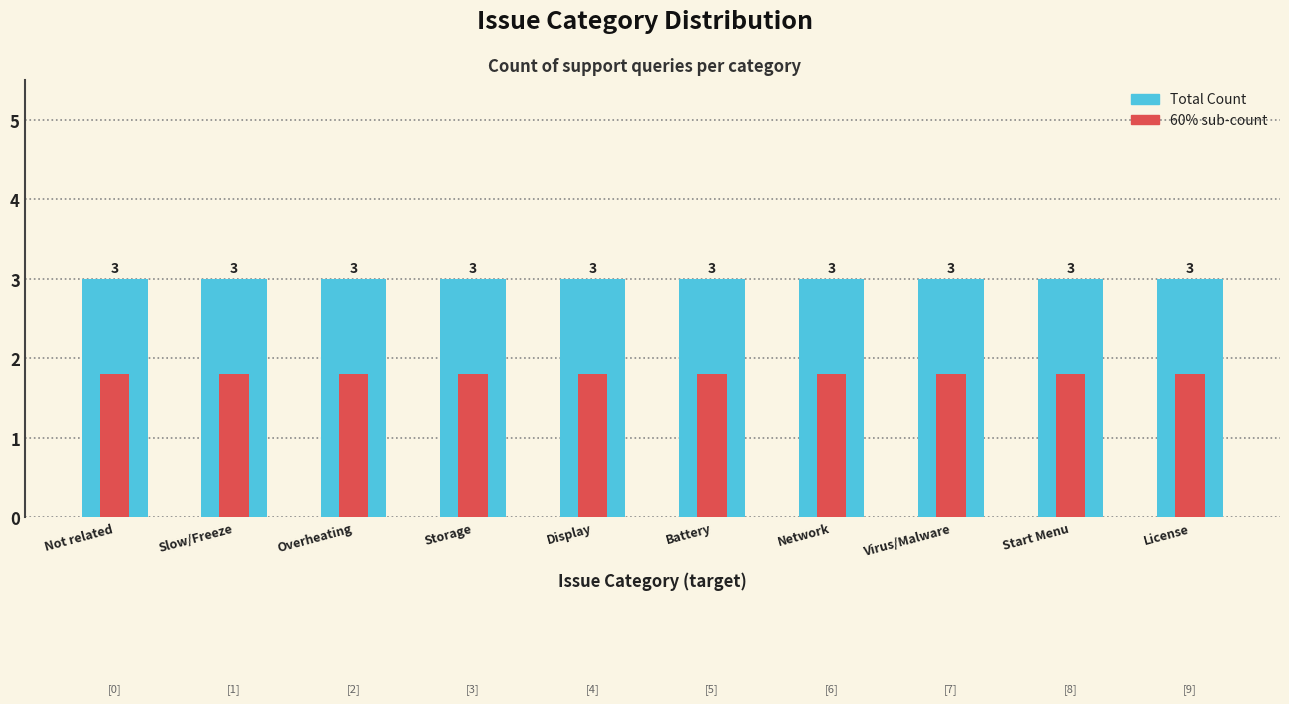

What is the lowest value of the Sub-count (60%) series?

1.8